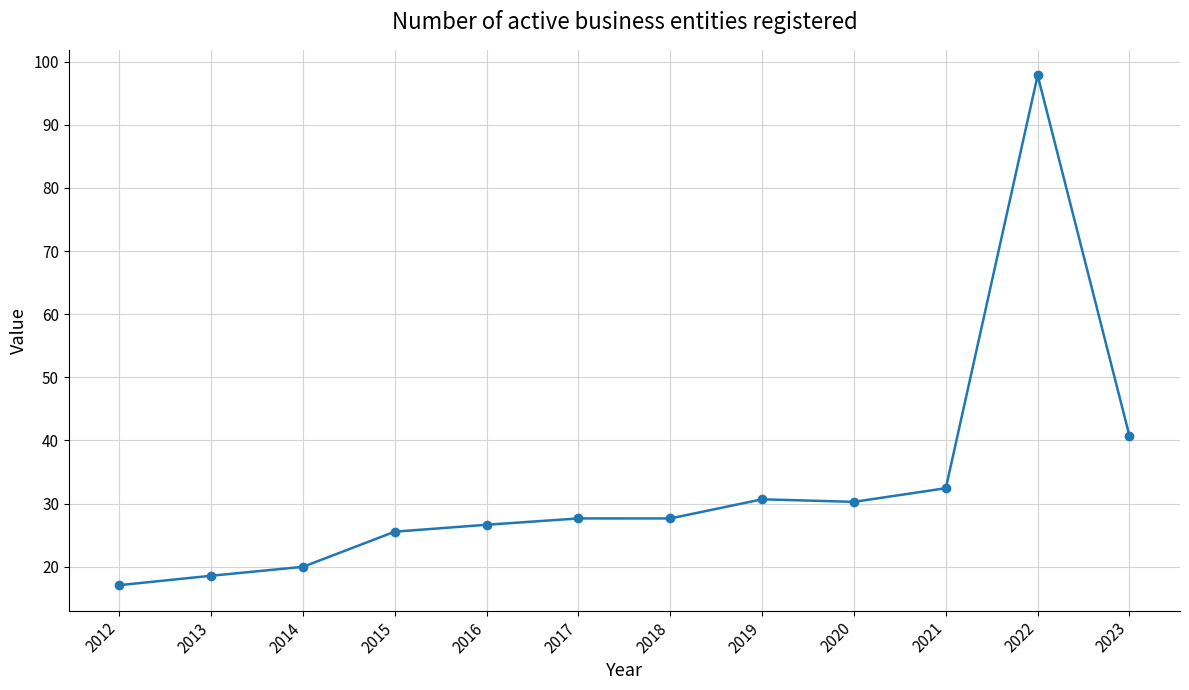

Is this an area chart (filled region under the line)?

No